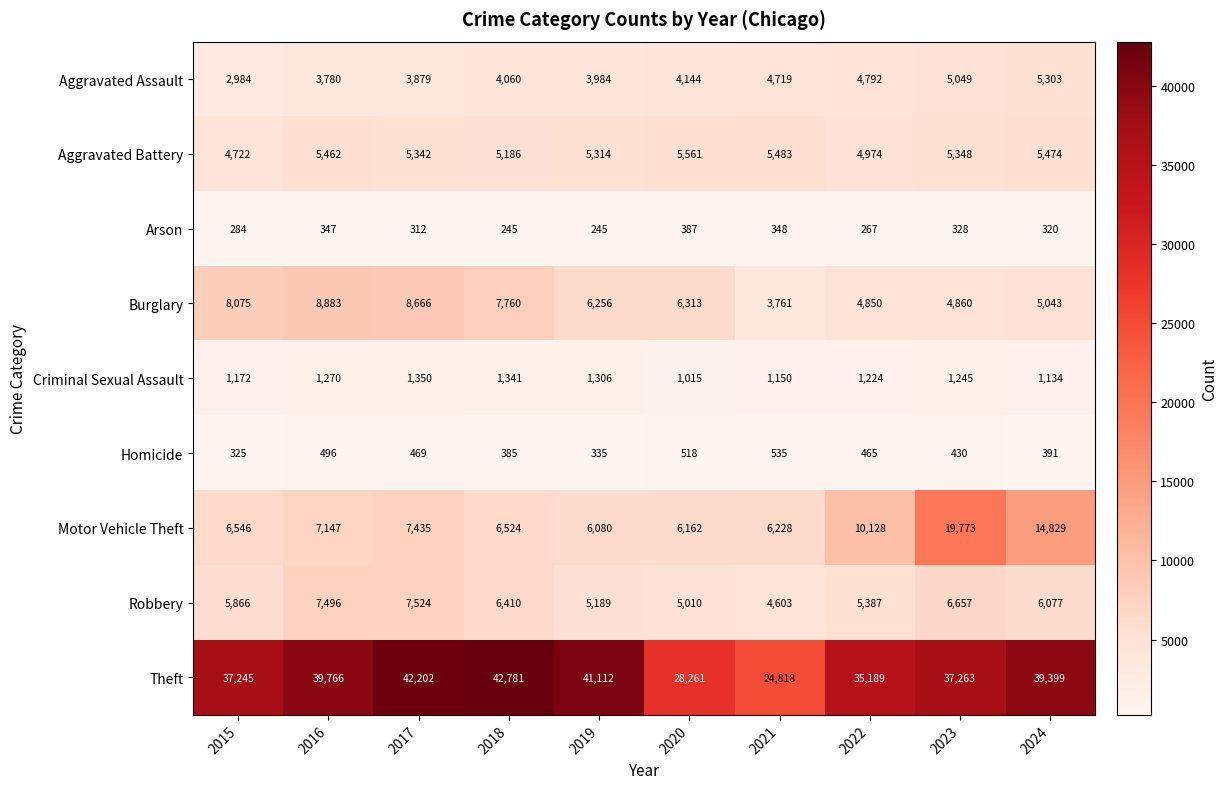

What is the greatest value displayed?

42781